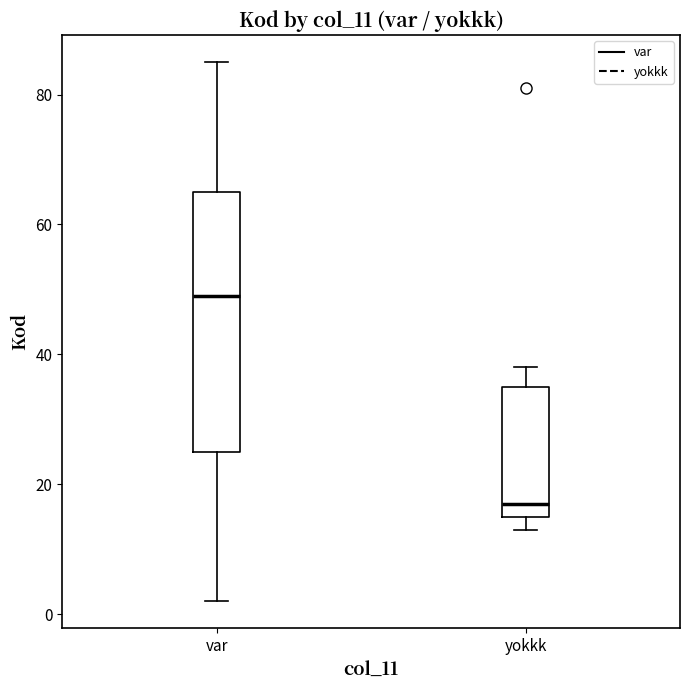

Which box is the tallest, from its lower edge to its upper edge?

var